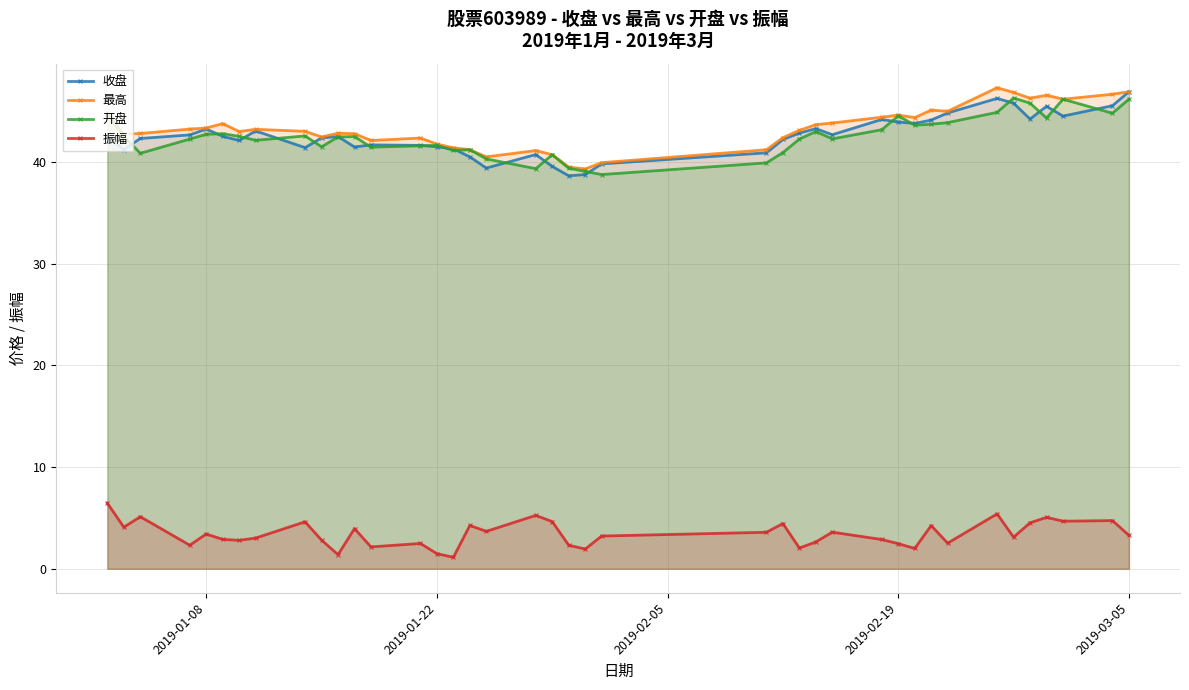

How many interior local valleys does the 开盘 series have?

11